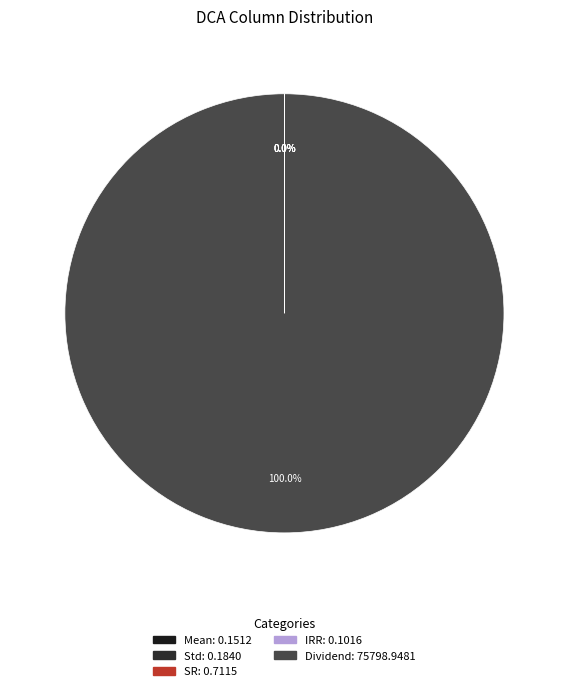

Between Std and IRR, which is larger?

Std